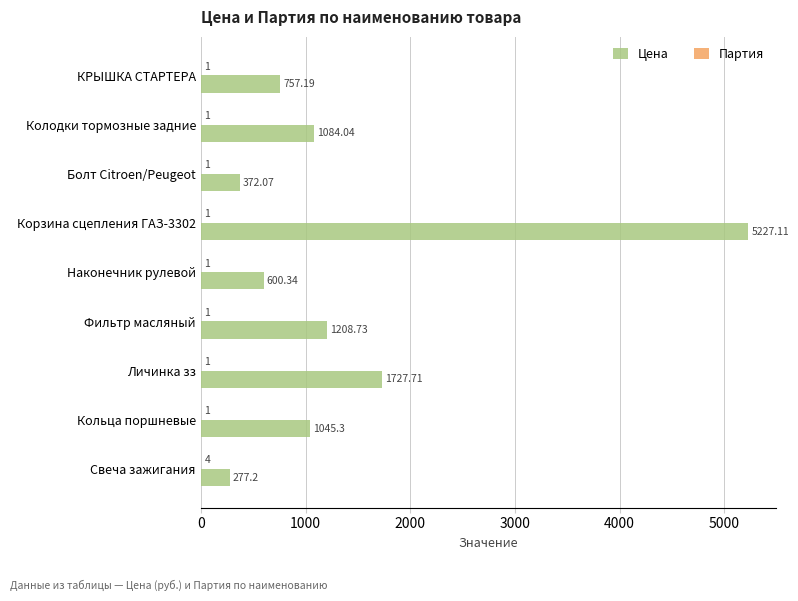

Which series has the largest total across all categories?

Цена